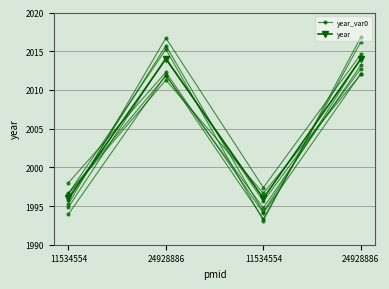

Which has a higher value, 11534554 or 24928886?

24928886